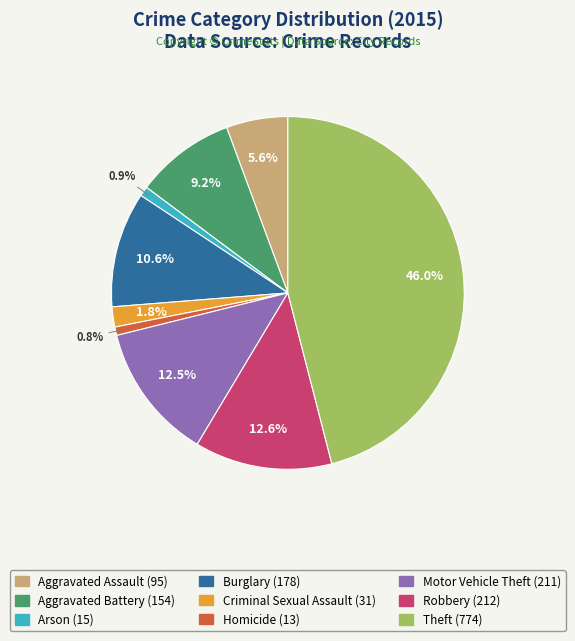

Combined, do Burglary and Aggravated Assault account for over 50%?

No